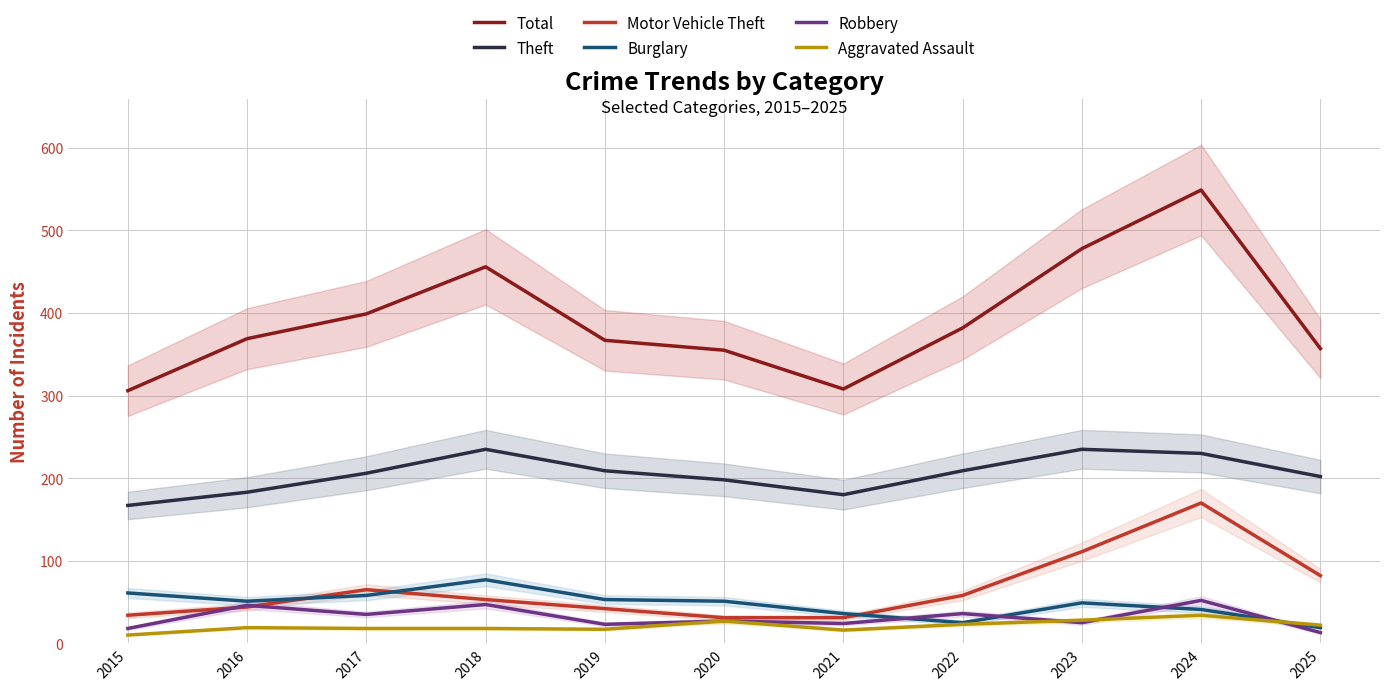

How many times do Aggravated Assault and Robbery cross each other?

3